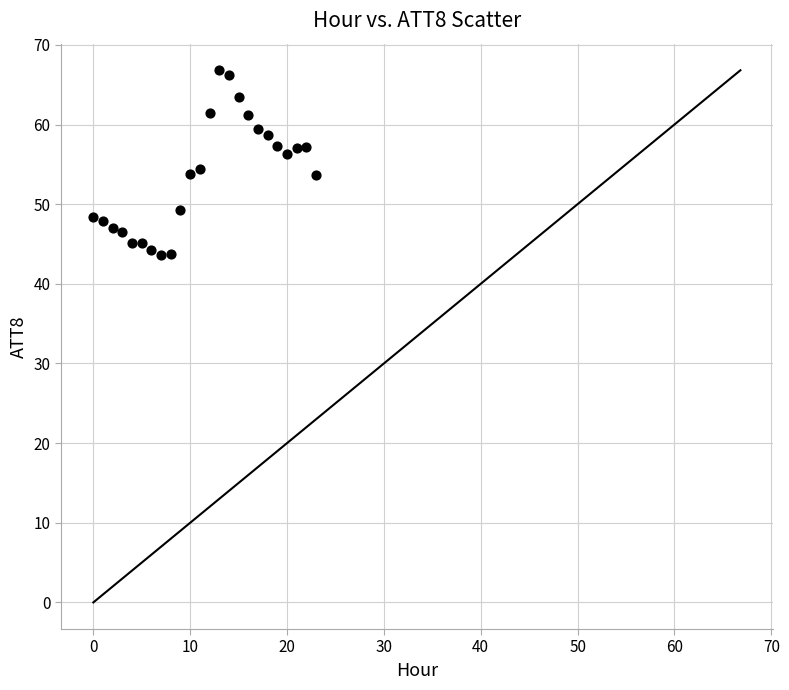

What is the range of Y values (max minus min)?

23.2